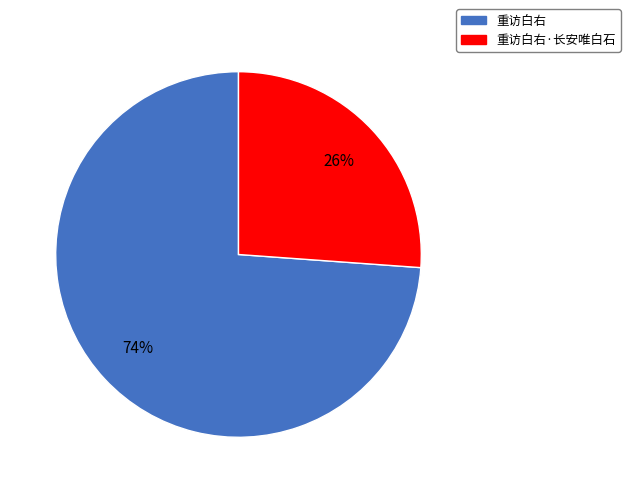

Is there any slice that represents more than half of the pie?

Yes